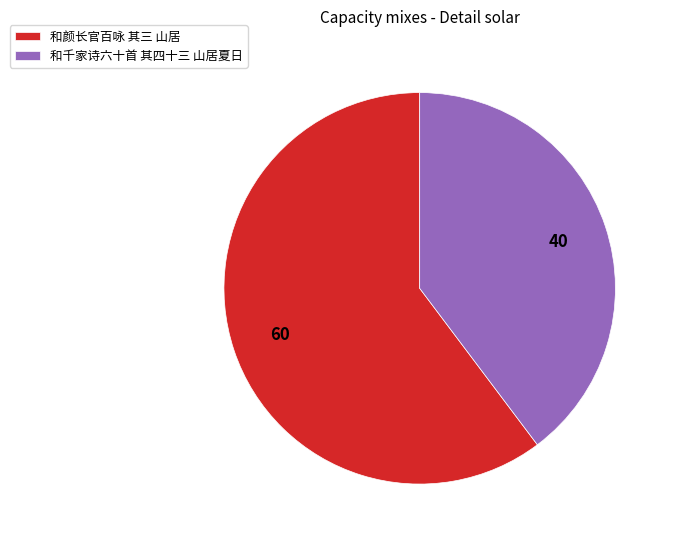

Is 和千家诗六十首 其四十三 山居夏日 the majority of the pie?

No